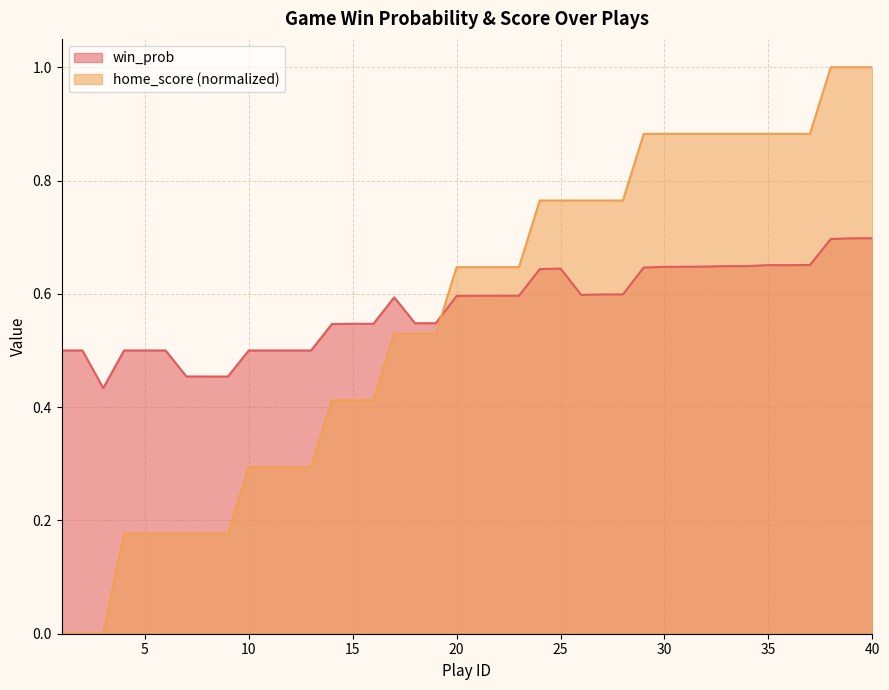

Which series has the largest total across all categories?

win_prob